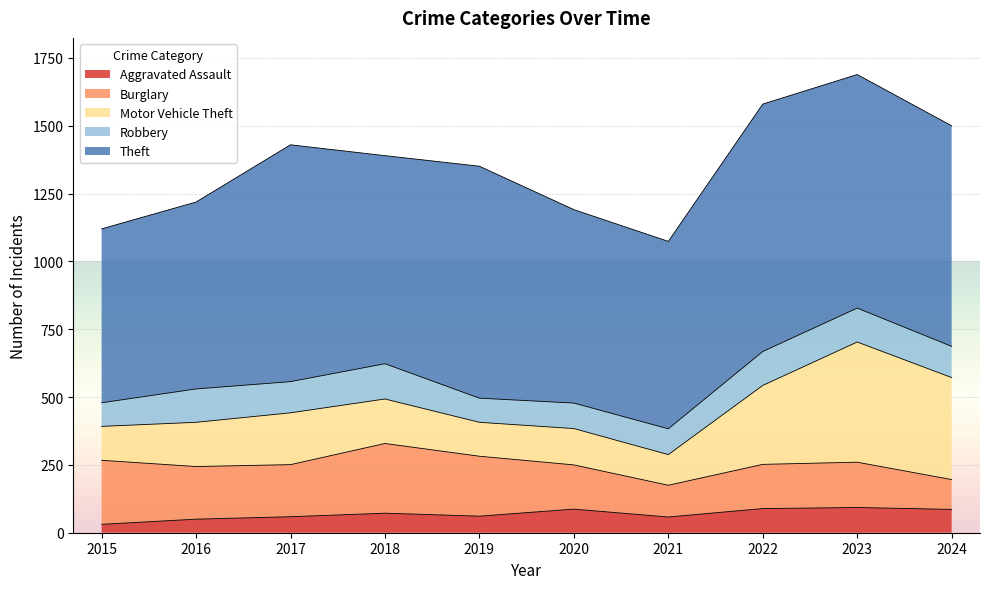

At which category is the sum across all series the highest?

2023